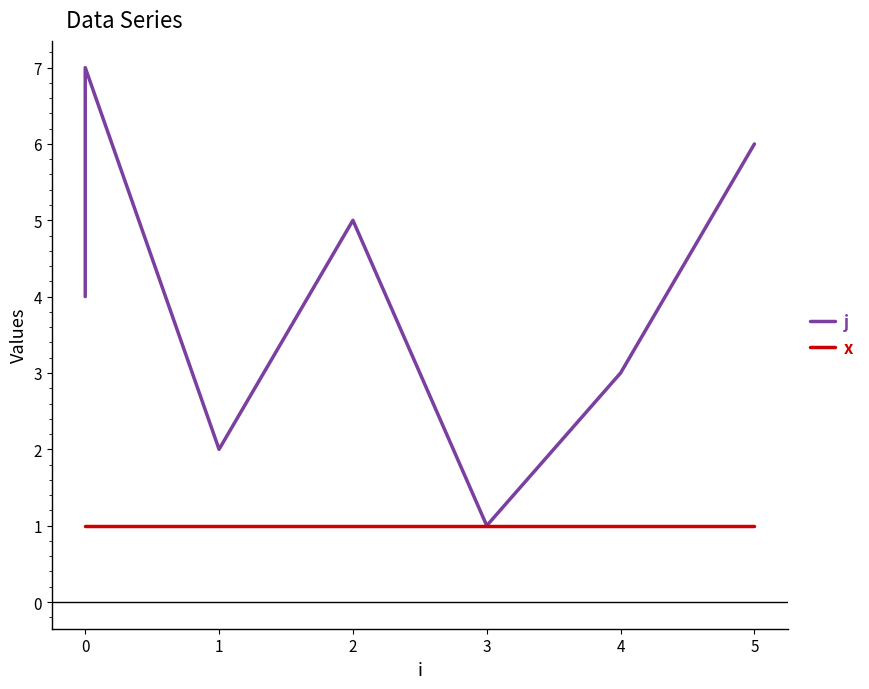

What is the value of the j point at the 6th from the left?

3